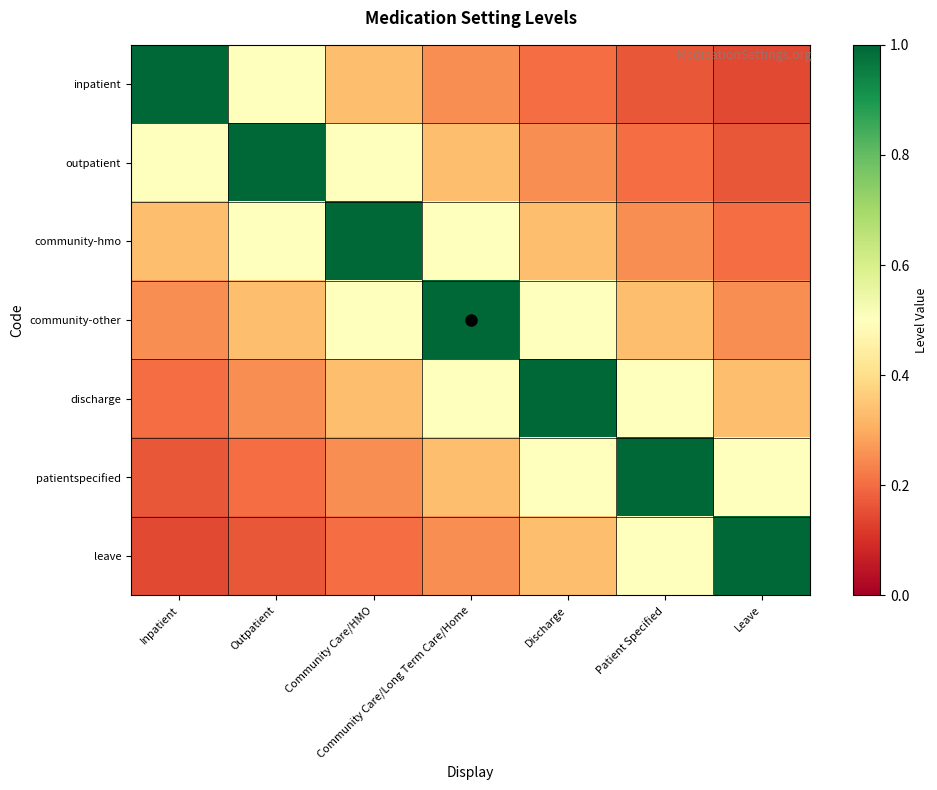

Which has a higher value, Leave or Inpatient?

Inpatient